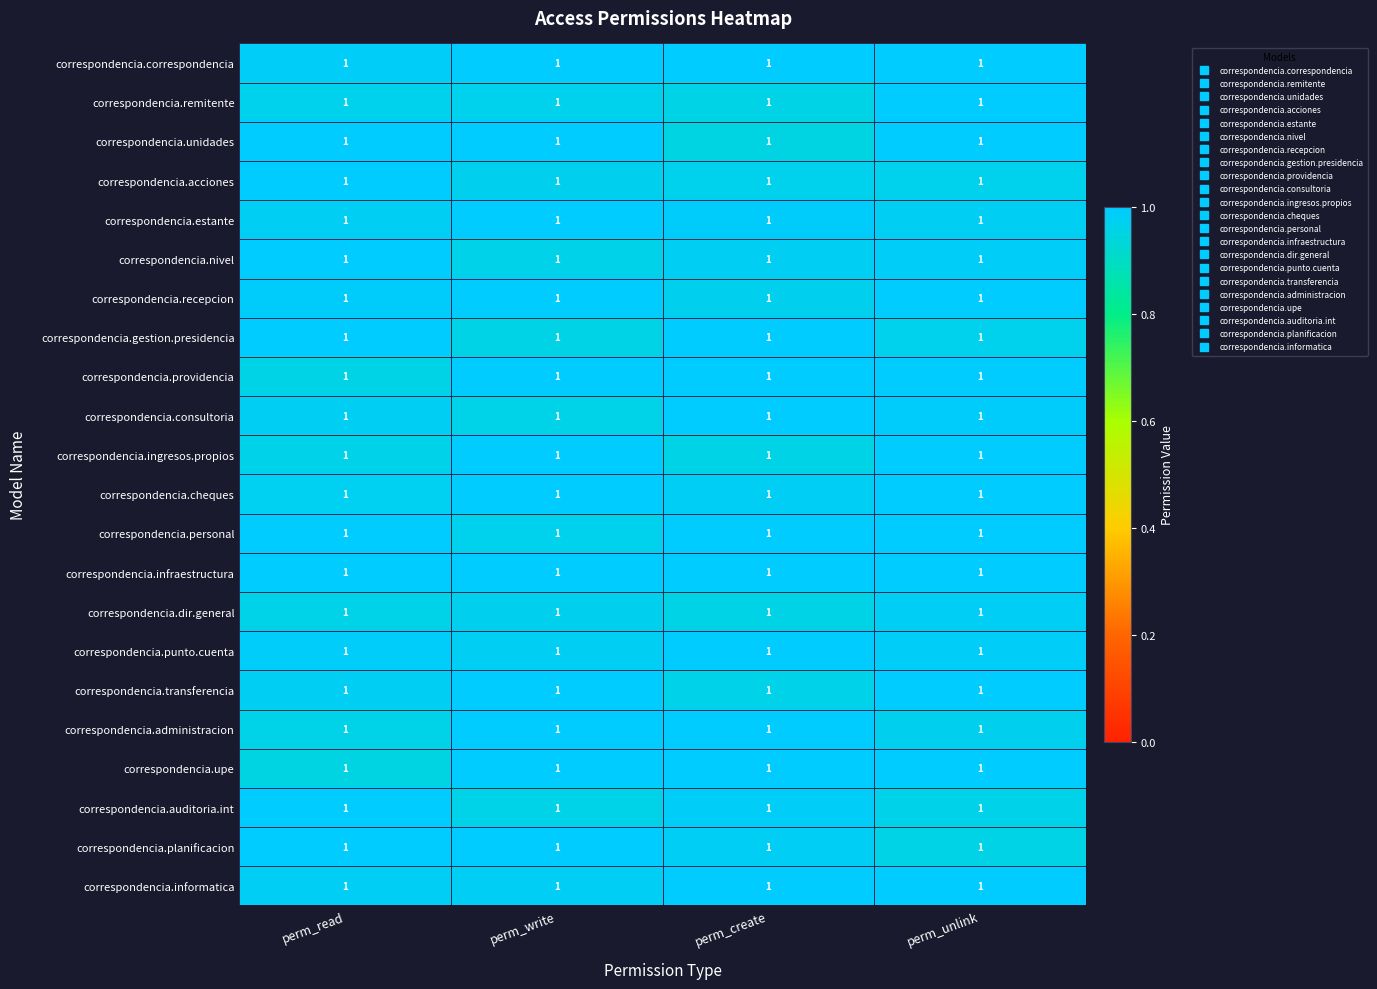

Is it true that correspondencia.acciones equals 1.0 at perm_unlink?

True